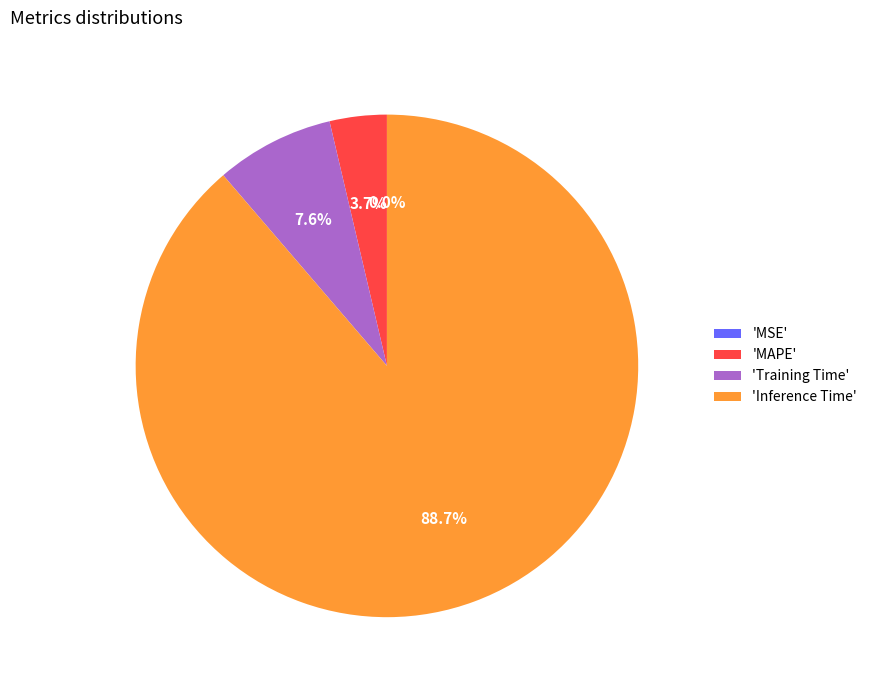

Which slice is the largest?

'Inference Time'